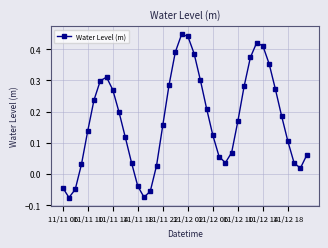

How many interior local peaks (higher than both neighbors) does the data have?

3